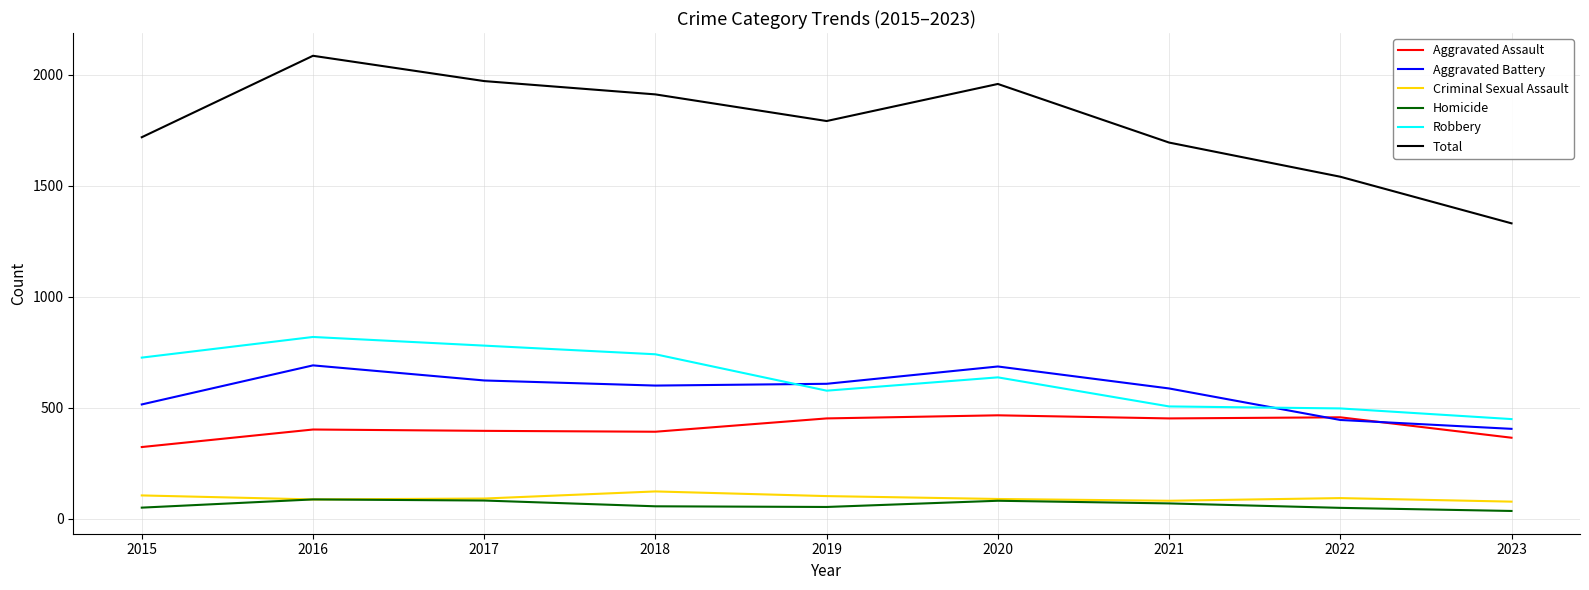

Which series has the largest total across all categories?

Total